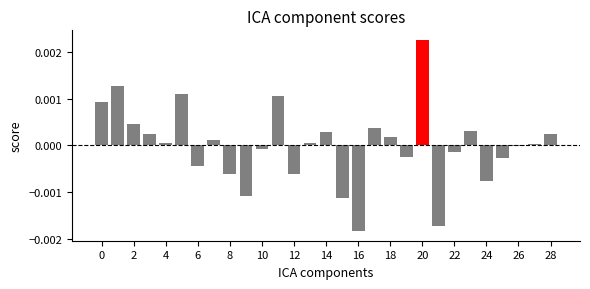

Are the bars horizontal?

No